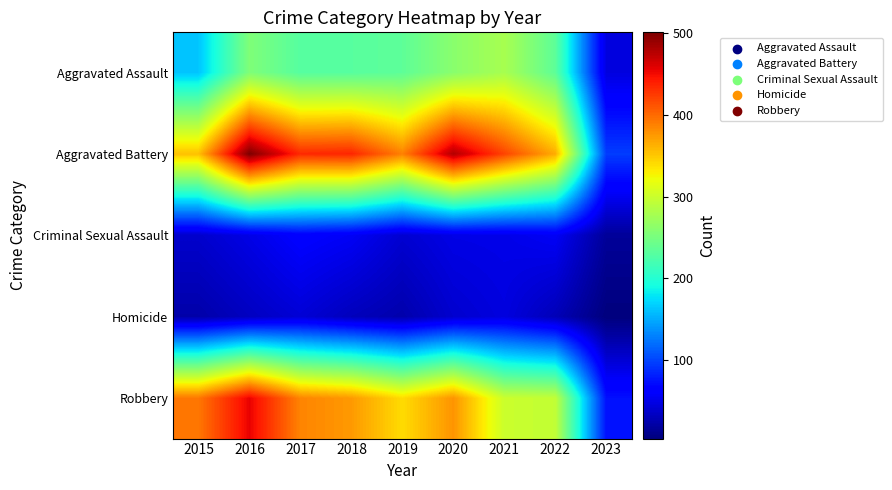

Reading left to right, what are all the values shown in this chart?

Aggravated Assault: 2015=163	2016=255	2017=230	2018=231	2019=235	2020=261	2021=279	2022=235	2023=46
Aggravated Battery: 2015=354	2016=501	2017=434	2018=436	2019=388	2020=478	2021=420	2022=365	2023=96
Criminal Sexual Assault: 2015=38	2016=49	2017=62	2018=56	2019=40	2020=49	2021=50	2022=56	2023=16
Homicide: 2015=23	2016=33	2017=42	2018=31	2019=24	2020=39	2021=46	2022=29	2023=4
Robbery: 2015=393	2016=455	2017=386	2018=375	2019=340	2020=378	2021=300	2022=295	2023=74